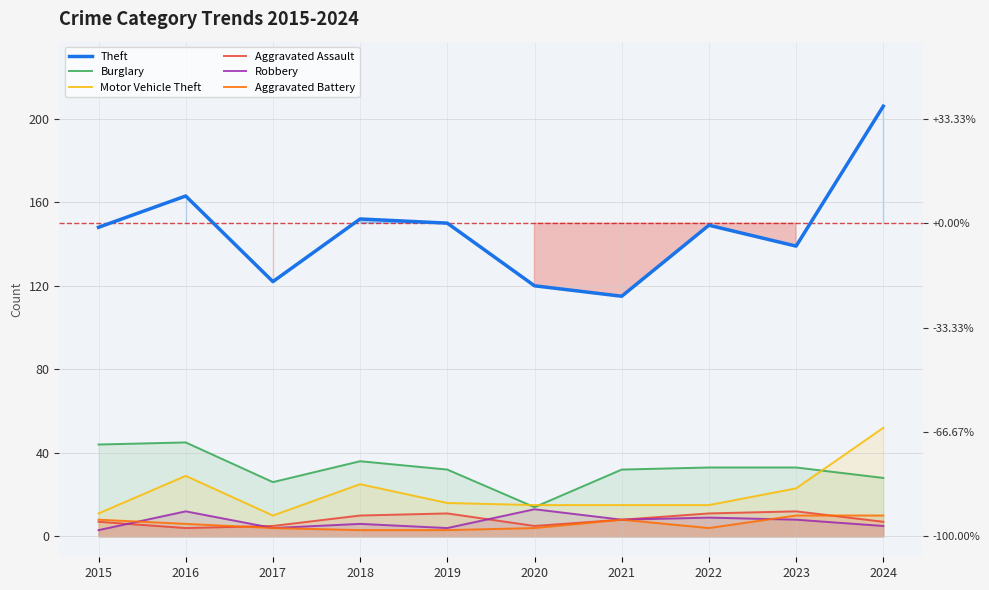

Between 2023 and 2024, which series saw the biggest shift?

Theft